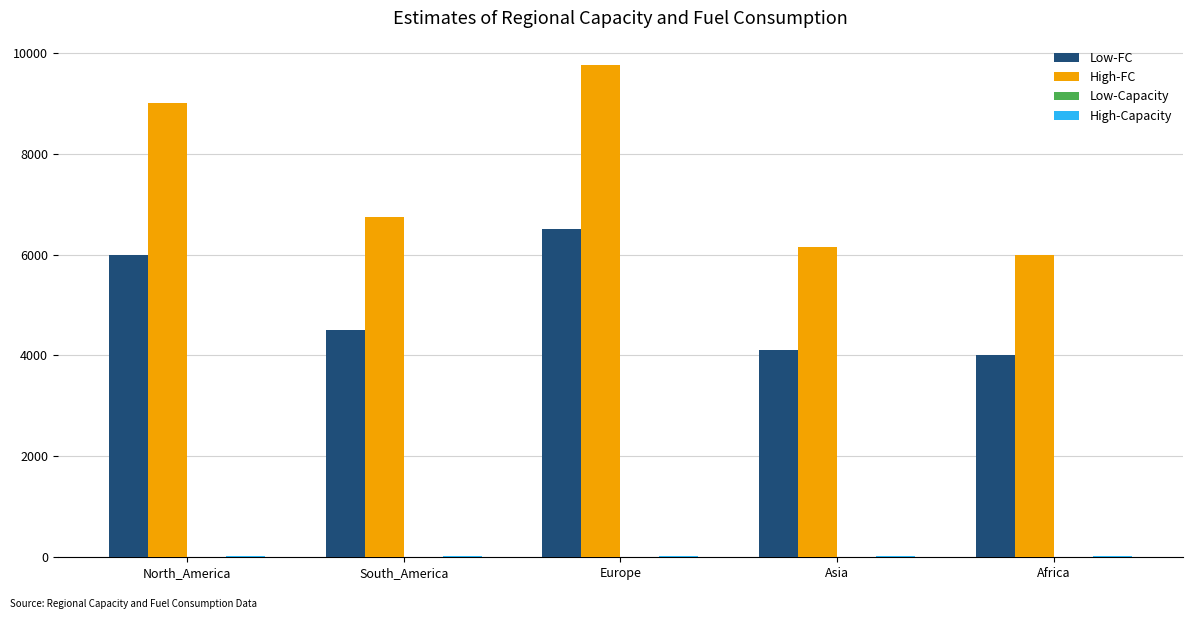

At which category is the sum across all series the highest?

Europe